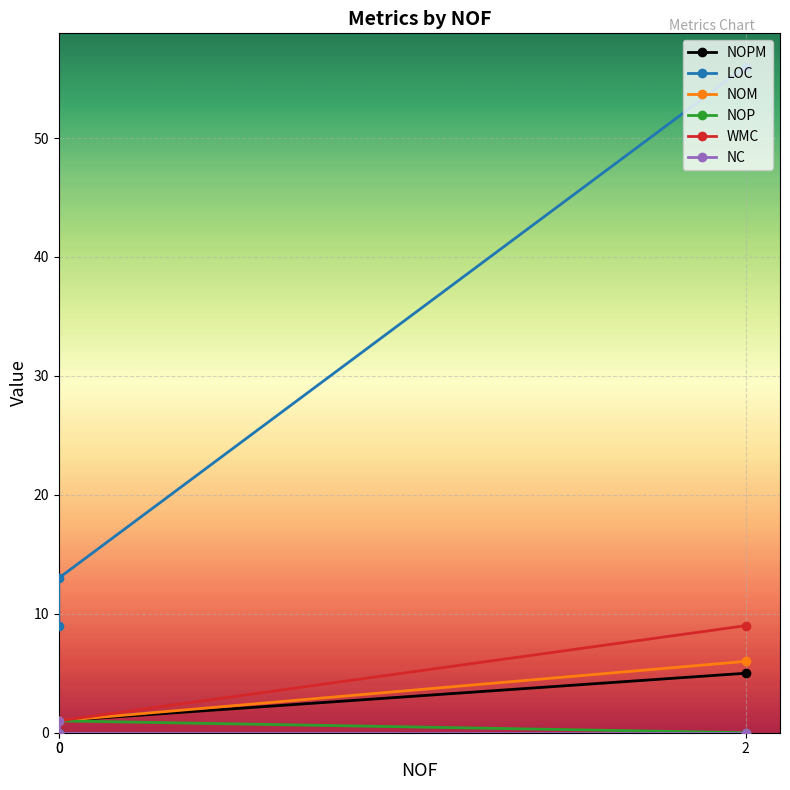

What is the difference between the maximum and minimum values in the NOM series?

5